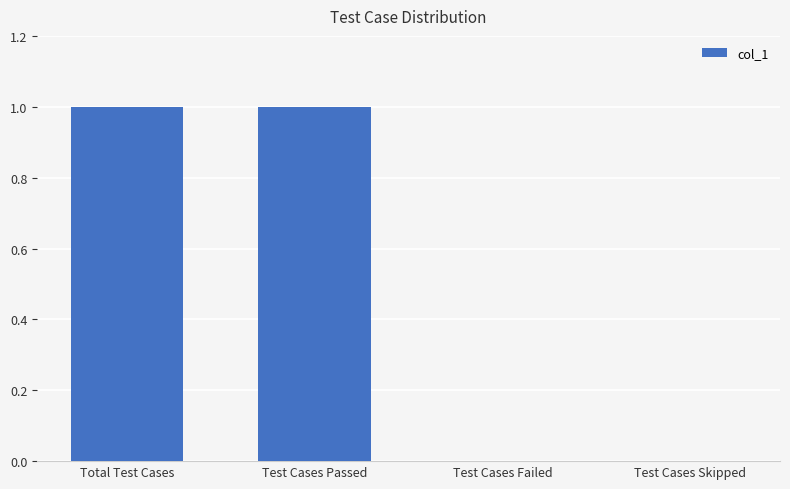

Is it true that the value at Test Cases Failed is -1?

False